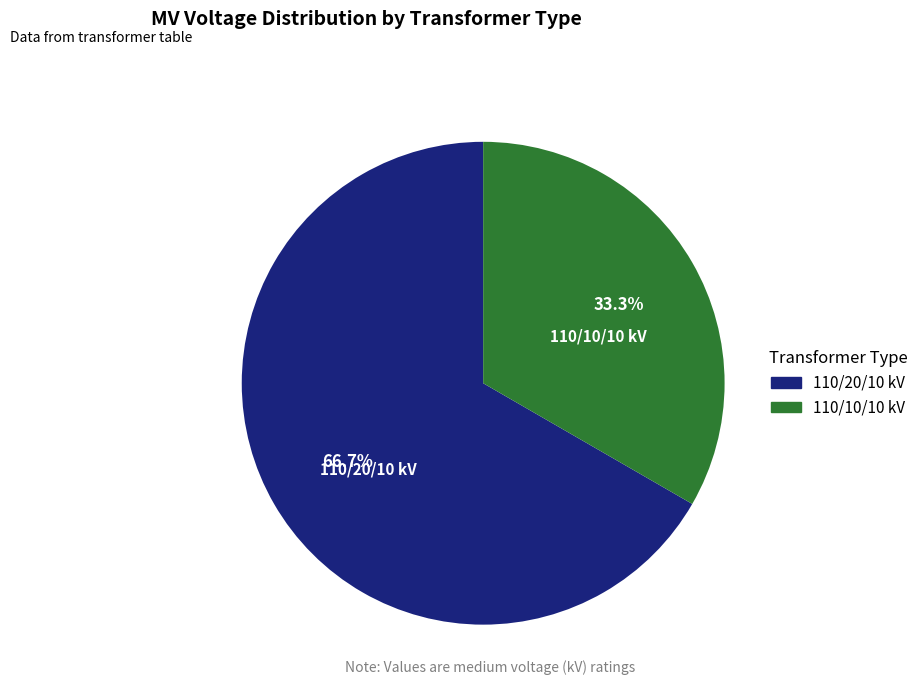

Is there any slice that represents more than half of the pie?

Yes